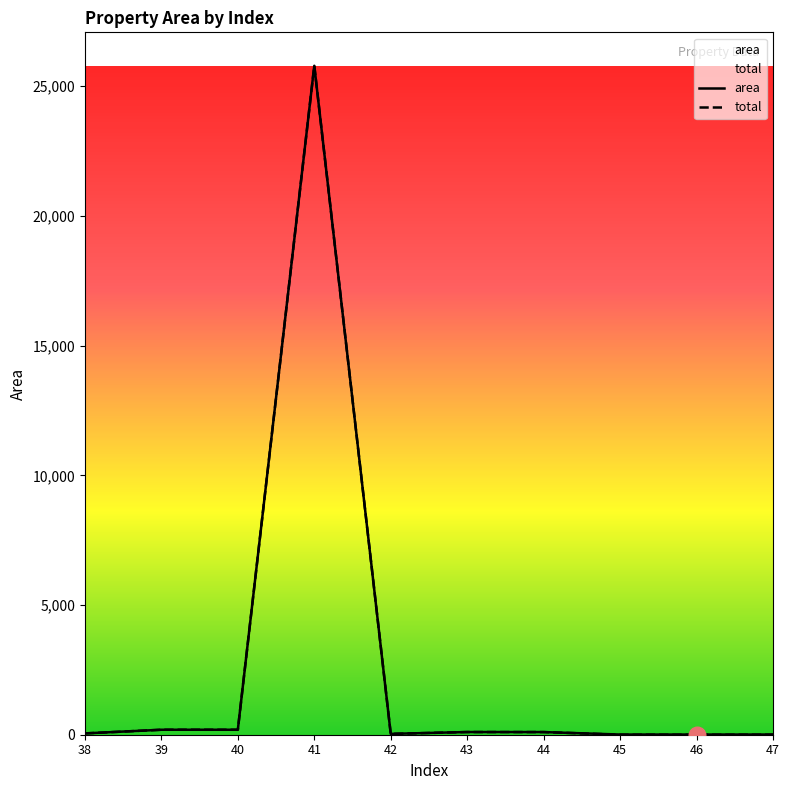

What is the value of the area point at the 4th from the left?

25788.1